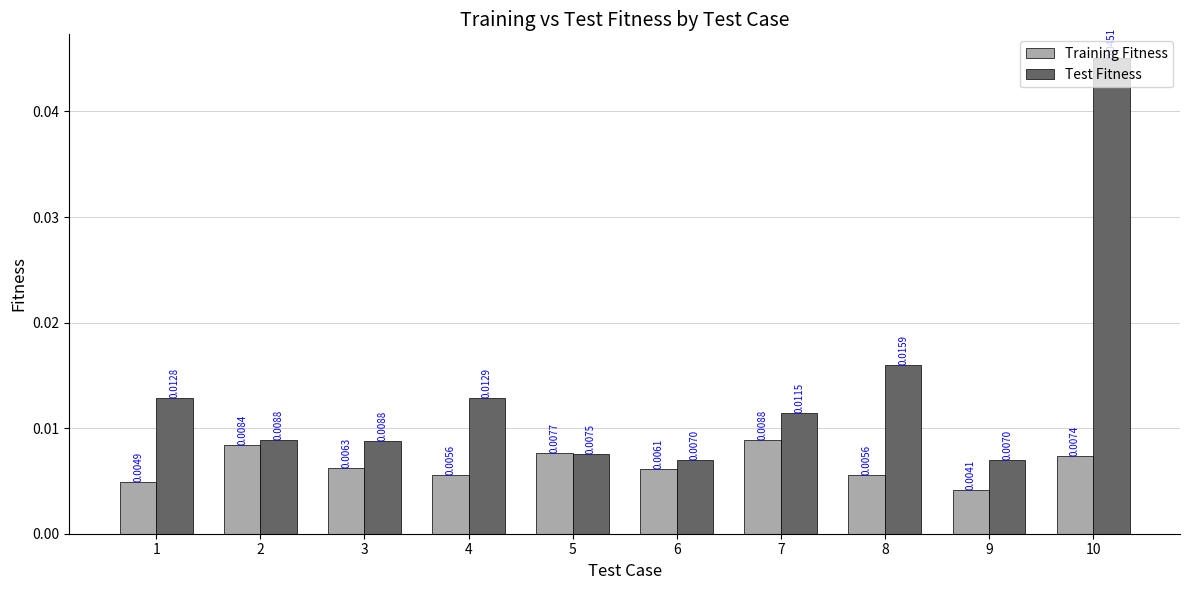

At 7, list the series in order from largest to smallest.

Test Fitness, Training Fitness